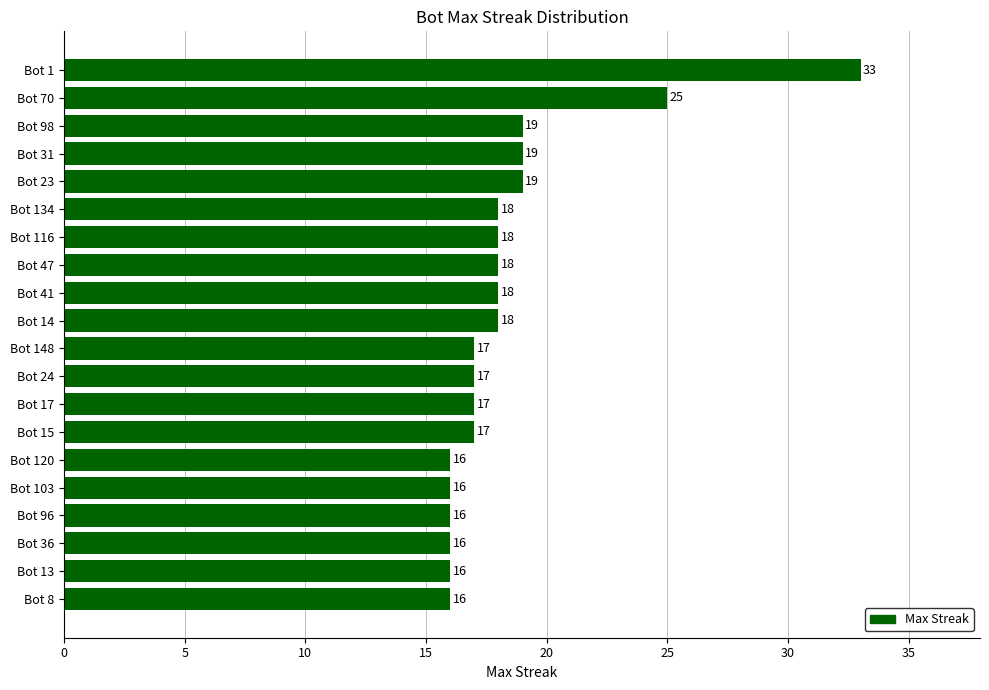

What position from the top is Bot 148?

11